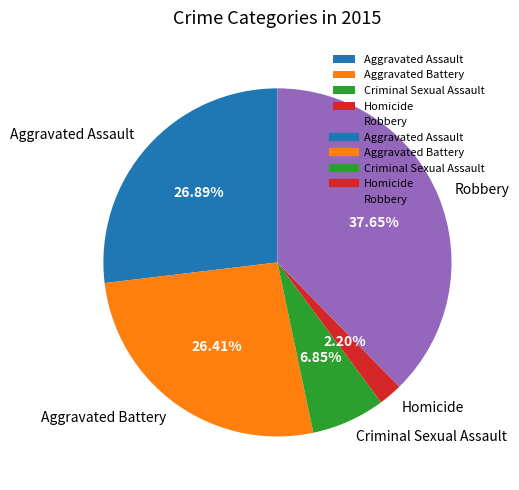

Does Aggravated Battery account for over 50% of the chart?

No